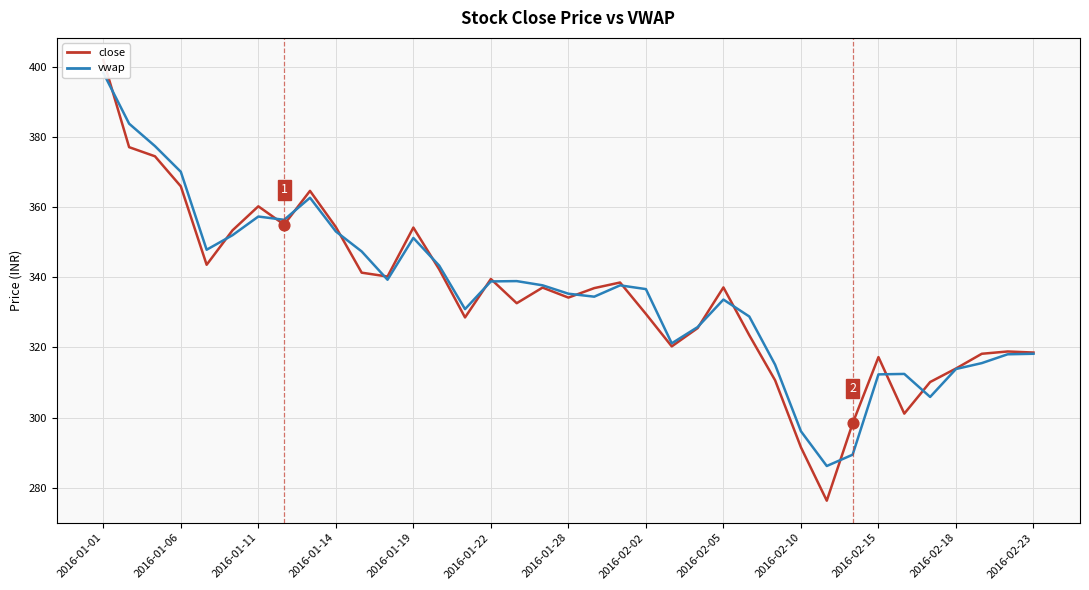

At which category is the sum across all series the highest?

2016-01-01